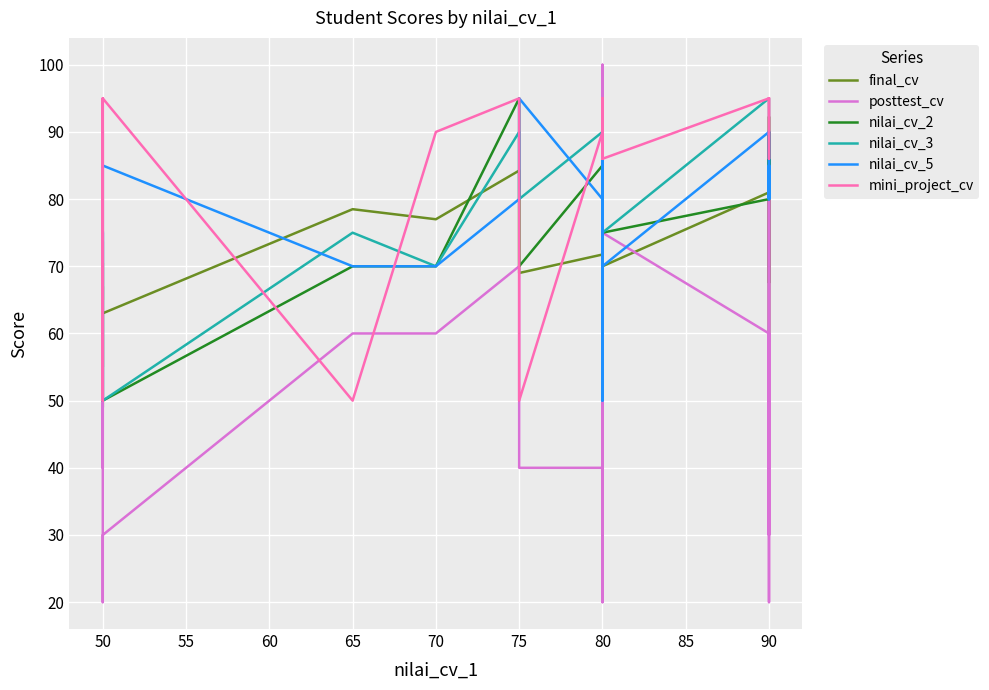

What is the difference between the maximum and second lowest values in the posttest_cv series?

80.0